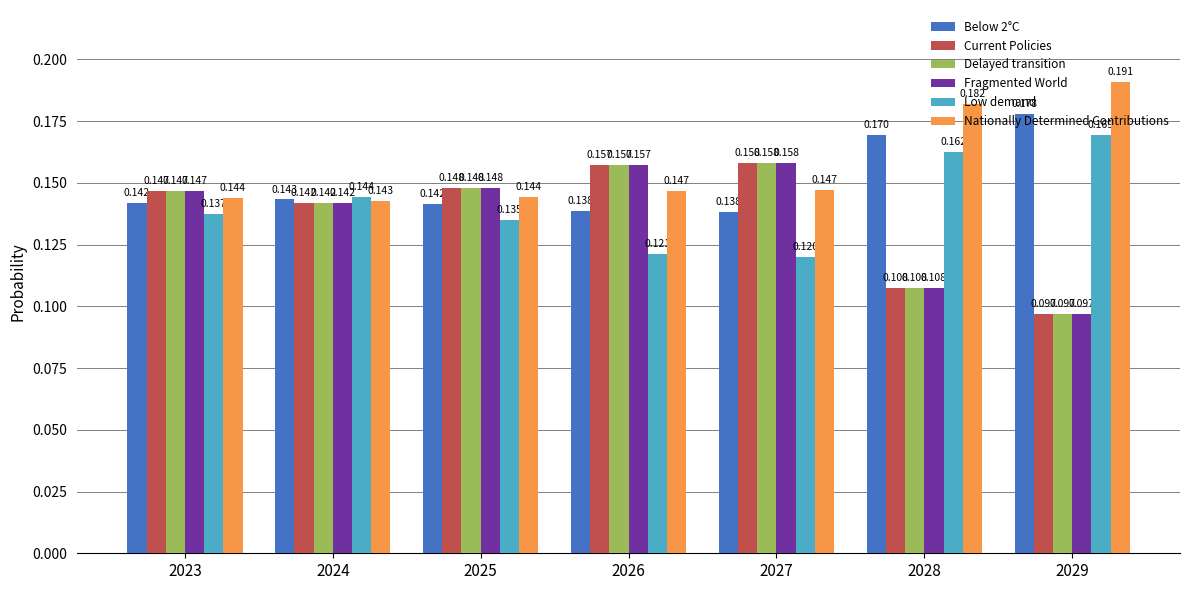

Which series has the largest total across all categories?

Nationally Determined Contributions